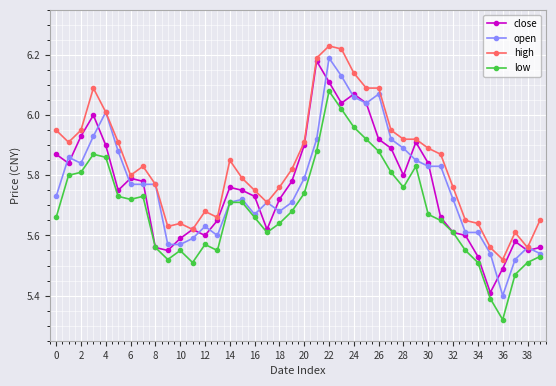

Does the chart display data point markers on the line(s)?

Yes